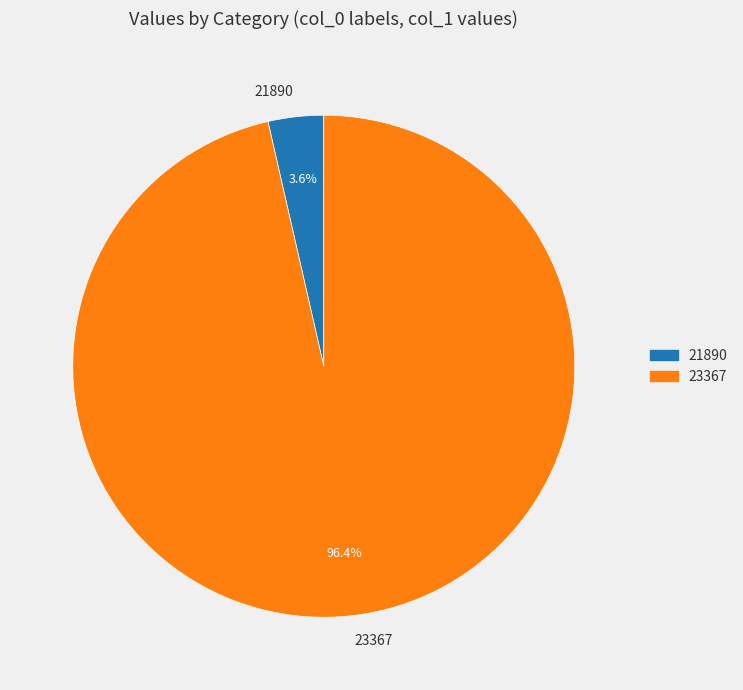

What is the total percentage of 23367 and 21890?

100.0%